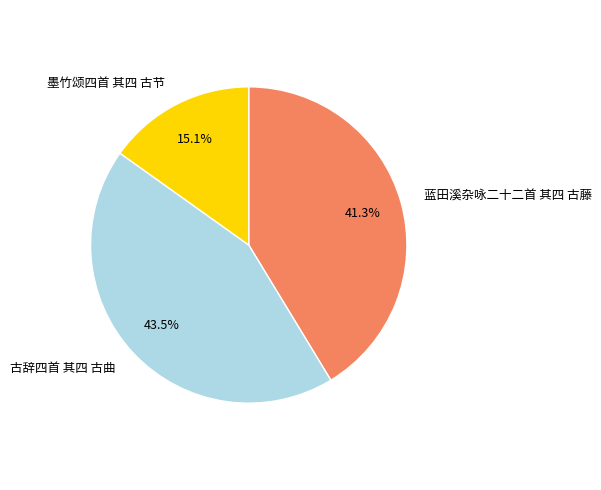

True or false: 蓝田溪杂咏二十二首 其四 古藤 accounts for 51% of the total.

False